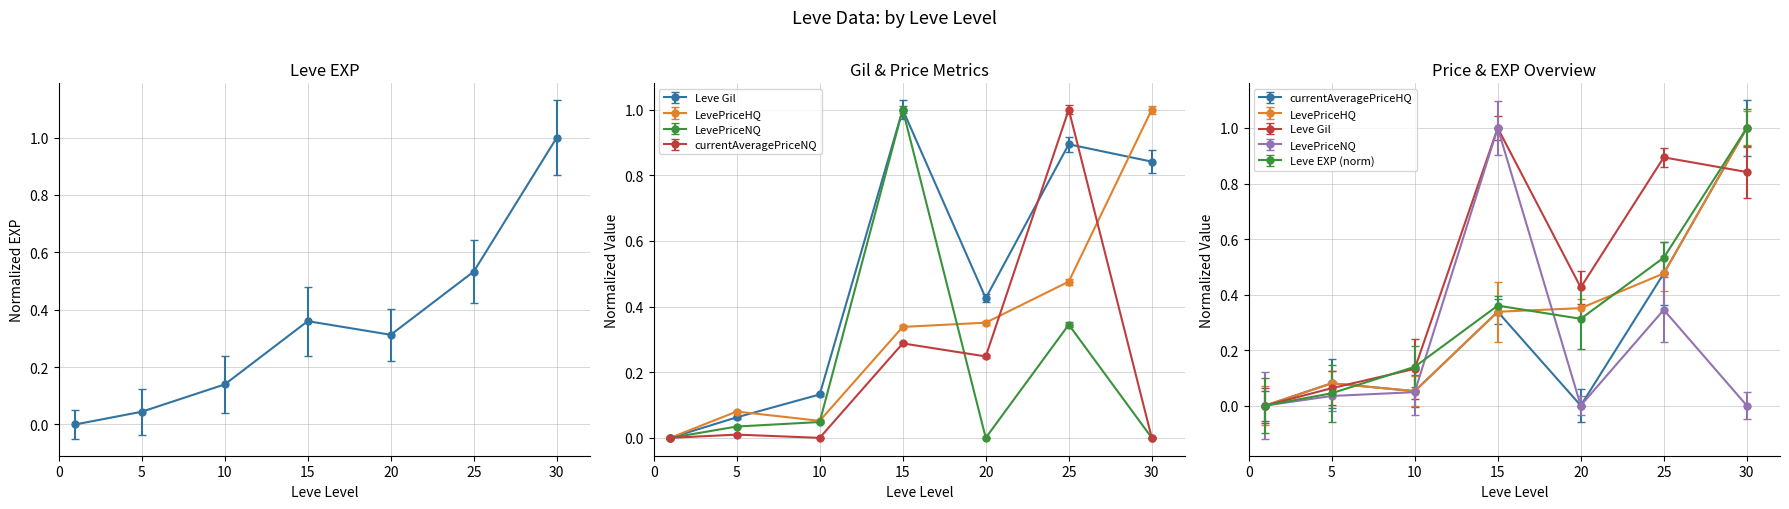

Between 15 and 30, which series saw the biggest shift?

LevePriceHQ